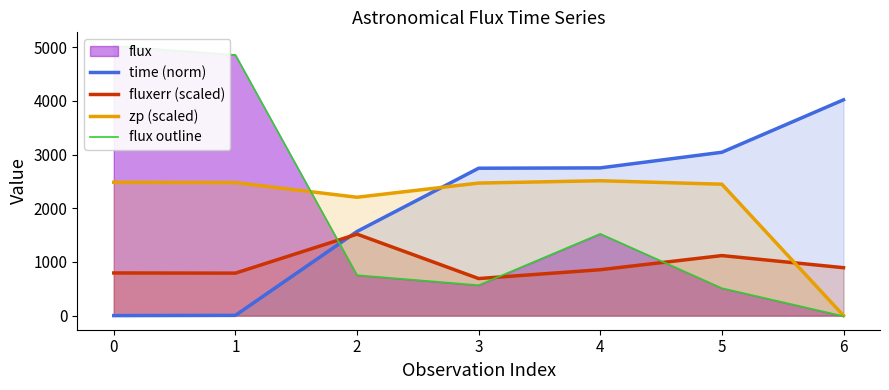

Which series has the largest range (max minus min)?

flux outline